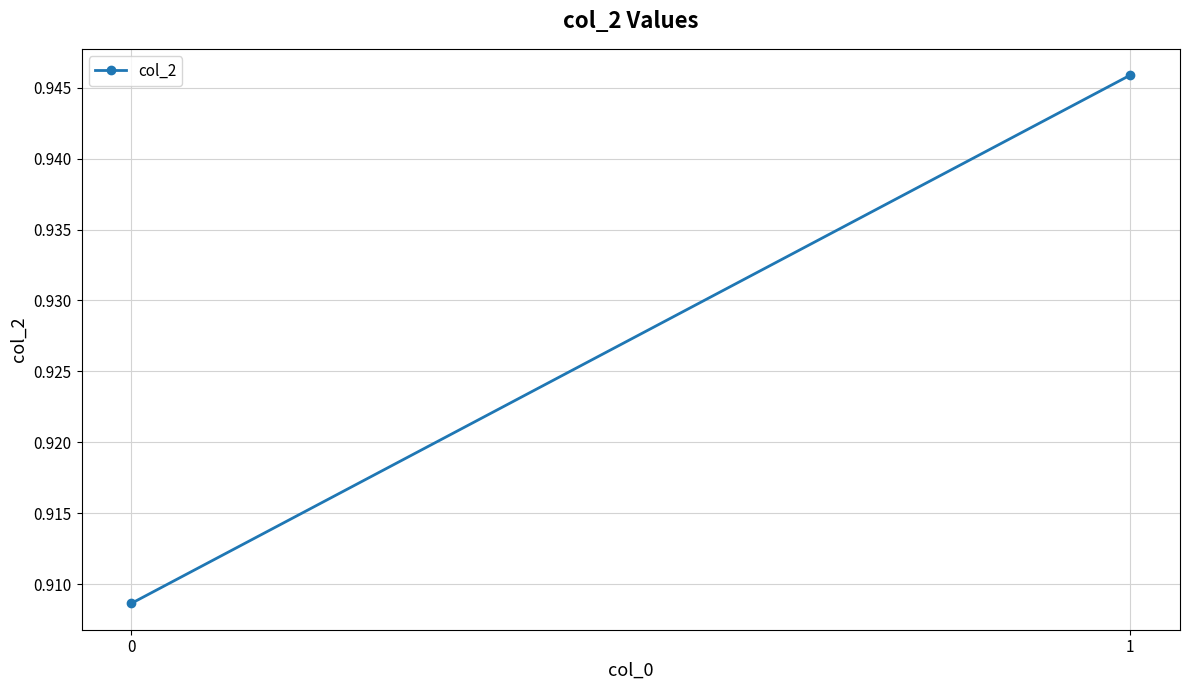

What is the smallest value displayed?

0.9